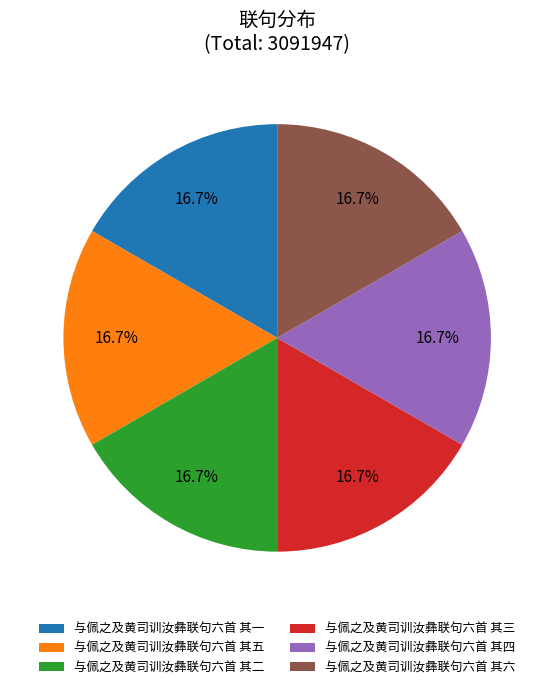

What percentage is the 与佩之及黄司训汝彝联句六首 其五 slice, to the nearest percent?

17%